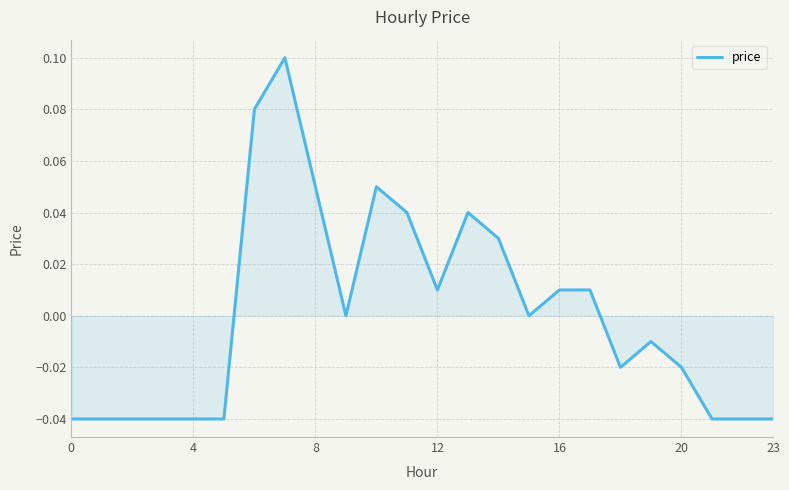

At which category does the data reach its first local valley?

9